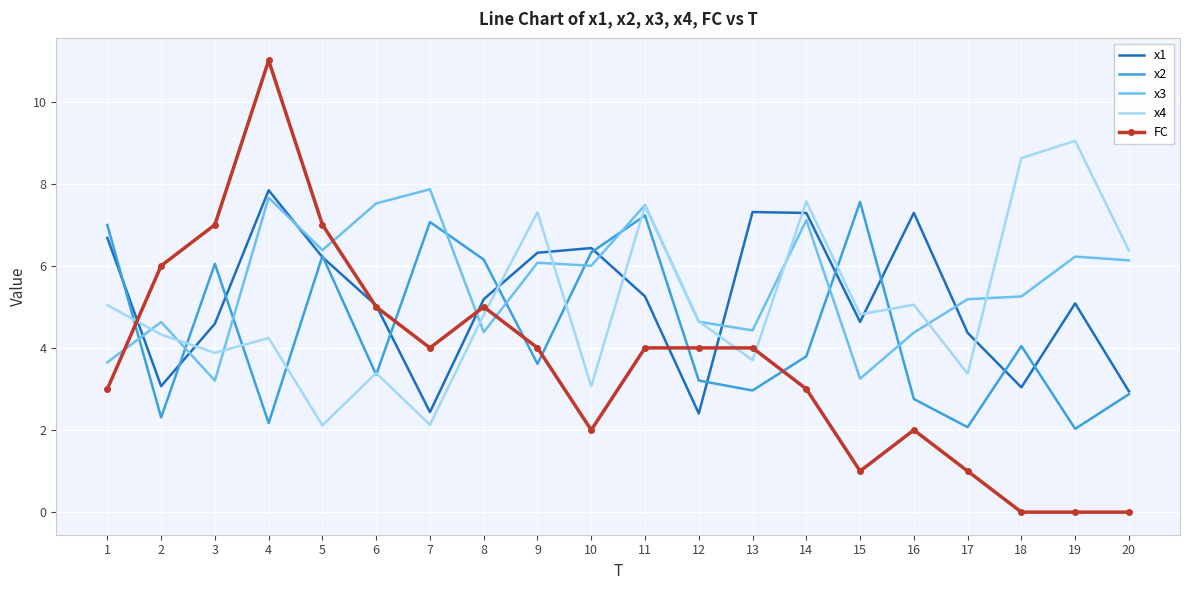

What is the maximum value shown in the chart?

11.0